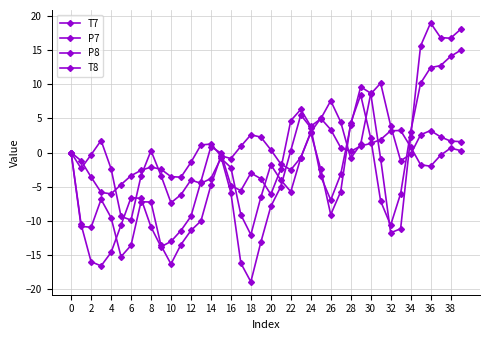

How many lines are shown in the chart?

4